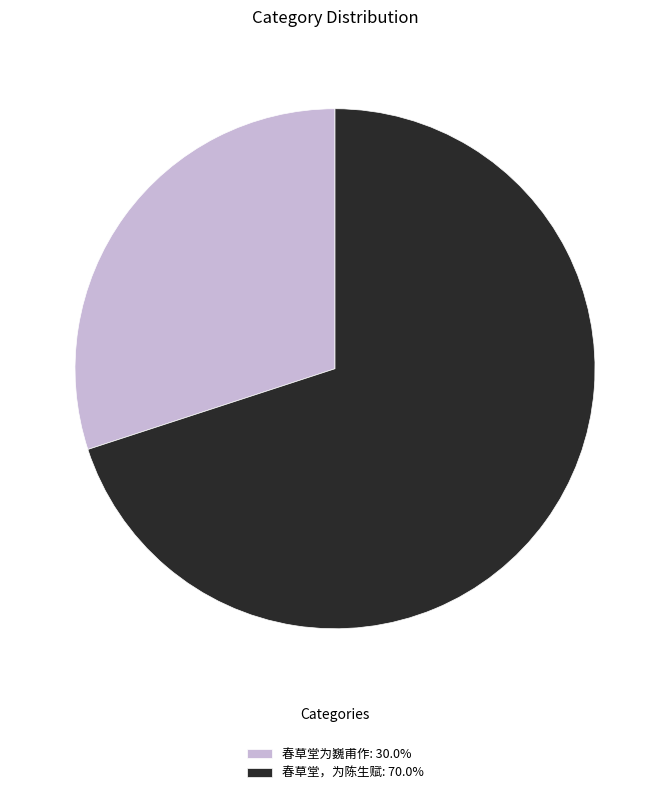

Is 春草堂，为陈生赋: 70.0% the majority of the pie?

Yes